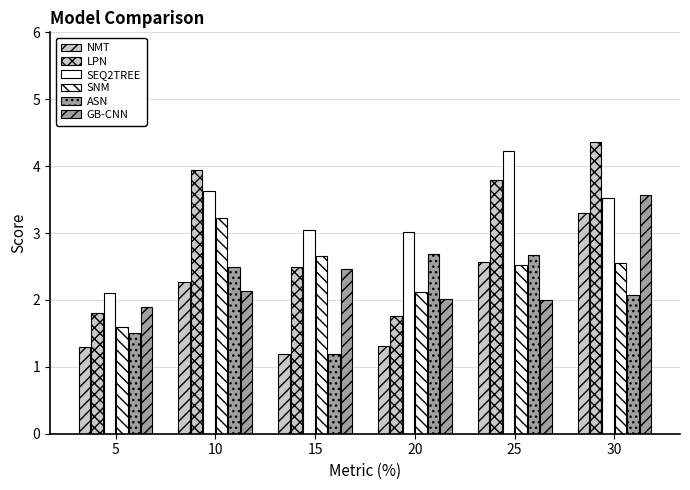

What is the difference between the maximum and minimum values in the GB-CNN series?

1.7